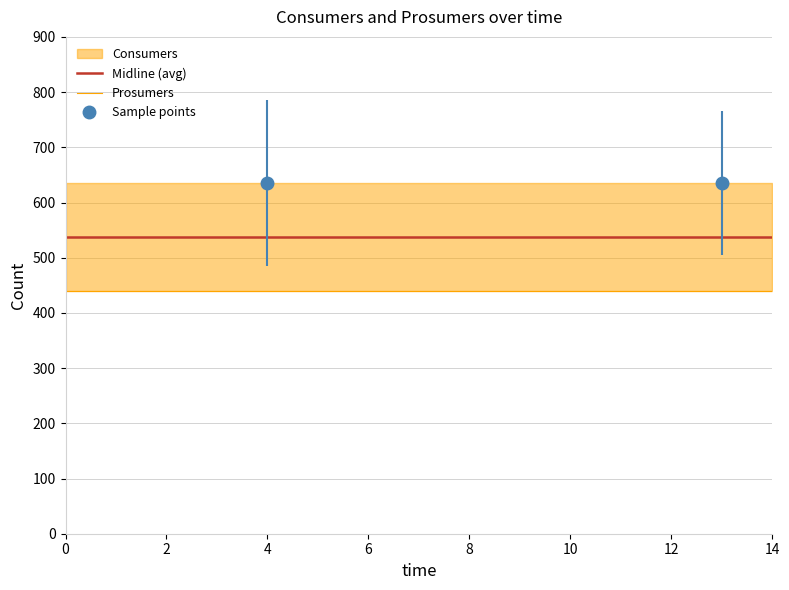

True or false: Prosumers and Midline (avg) intersect in this chart.

False